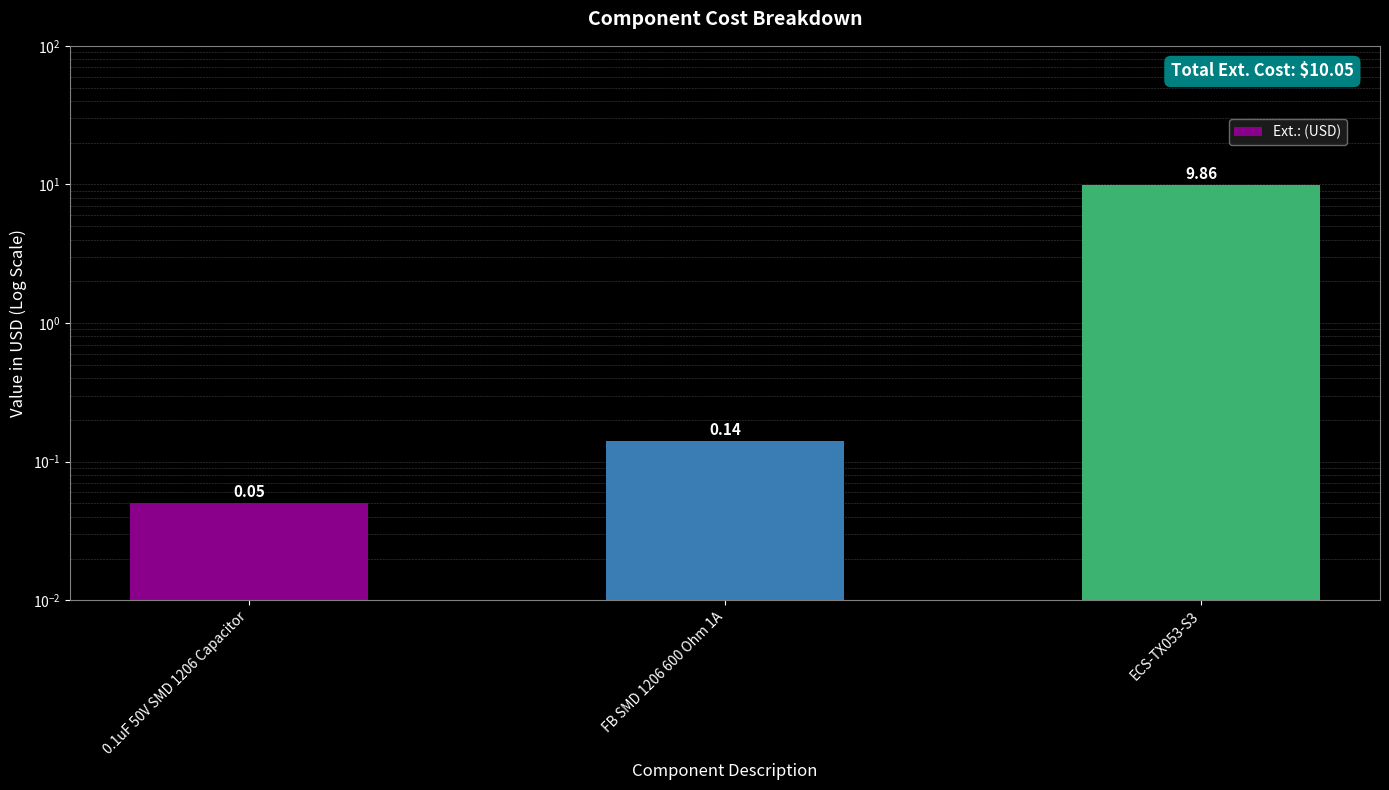

What is the change in value from FB SMD 1206 600 Ohm 1A to ECS-TX053-S3?

+9.7